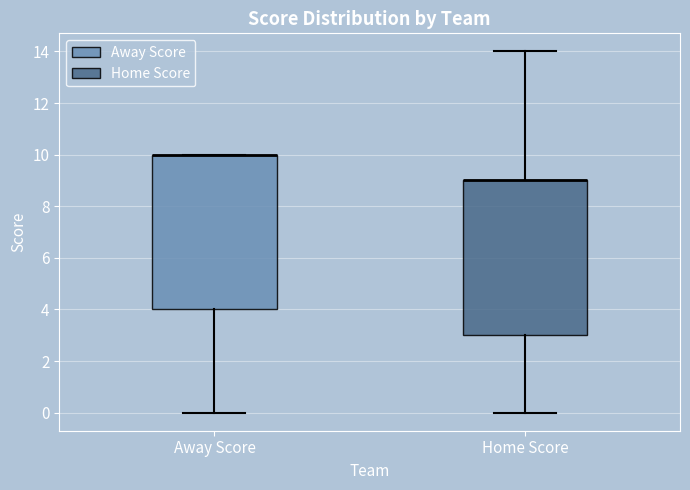

Reading left to right, transcribe this box plot: for each box, give where its median line is, the range the box spans, and where its two whiskers end, as read against the y-axis. The values are not printed on the chart, so give them approximately, as read against the axis.

Away Score: median 10 (drawn on the box's upper edge), box 4 to 10, whiskers 0 to 10
Home Score: median 9 (drawn on the box's upper edge), box 3 to 9, whiskers 0 to 14